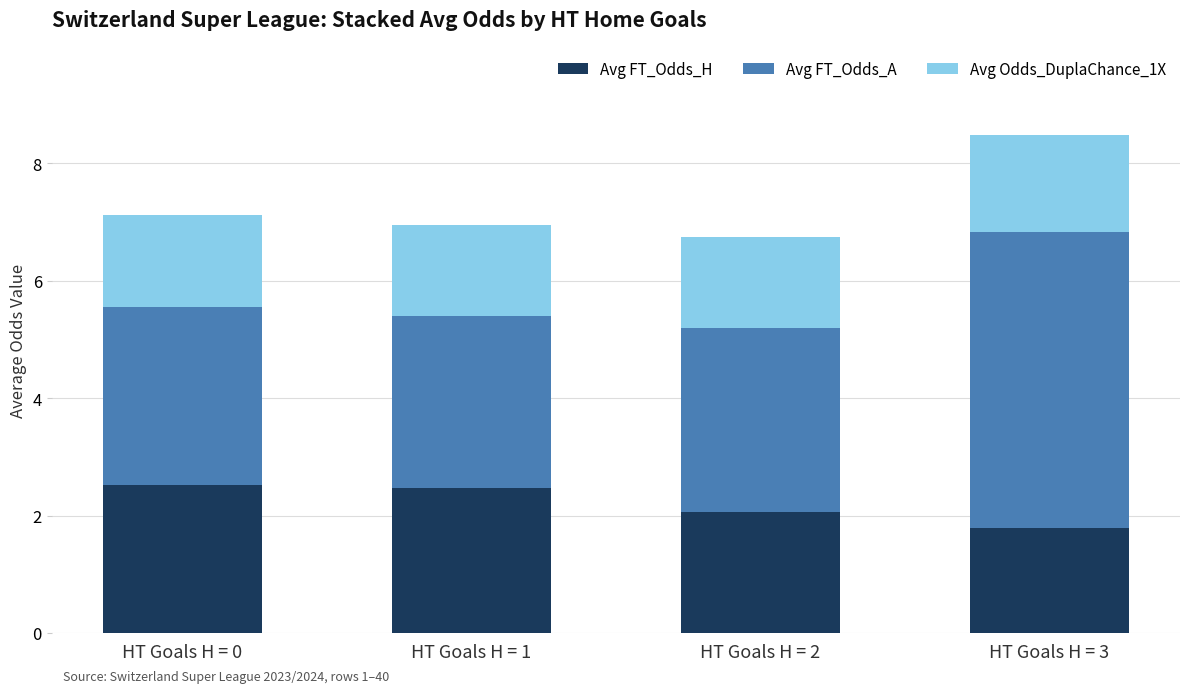

What is the sum of all Avg FT_Odds_H values?

8.9